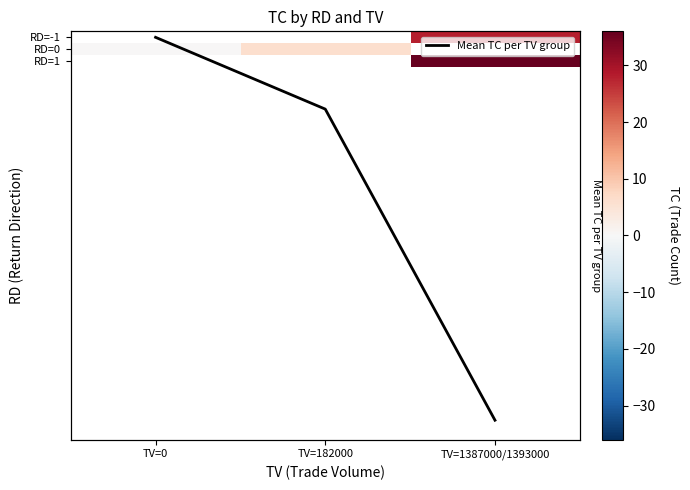

What is the difference between the maximum and second lowest values in the Mean TC per TV group series?

26.0